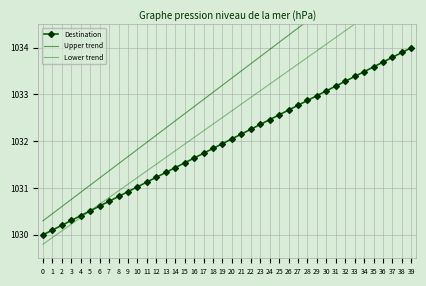

What is the difference between the highest and lowest values at 3?

0.5